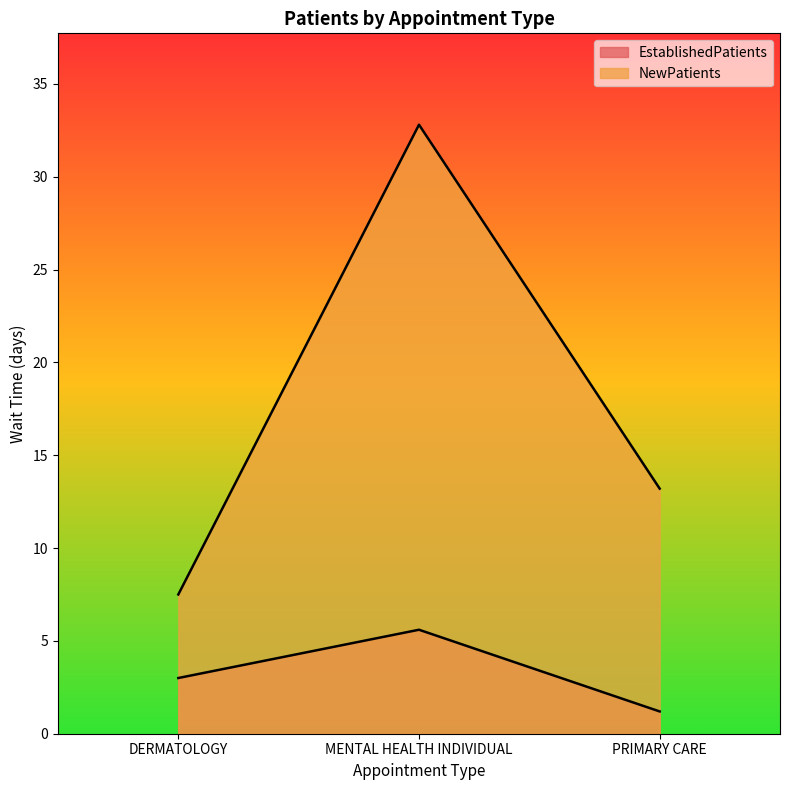

How many data points in NewPatients are less than 13?

1